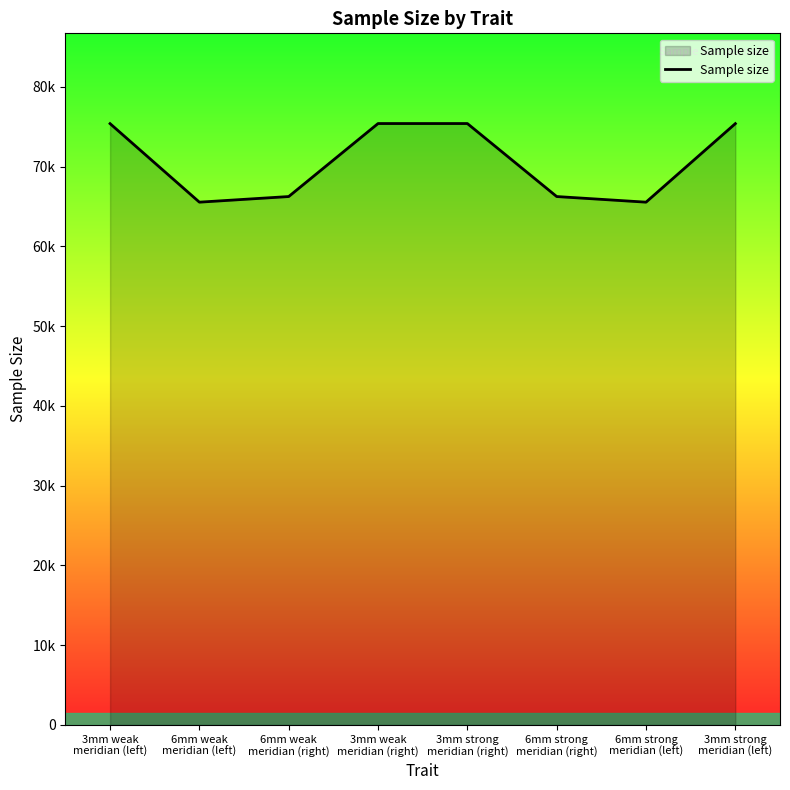

Does the chart have visible grid lines?

No